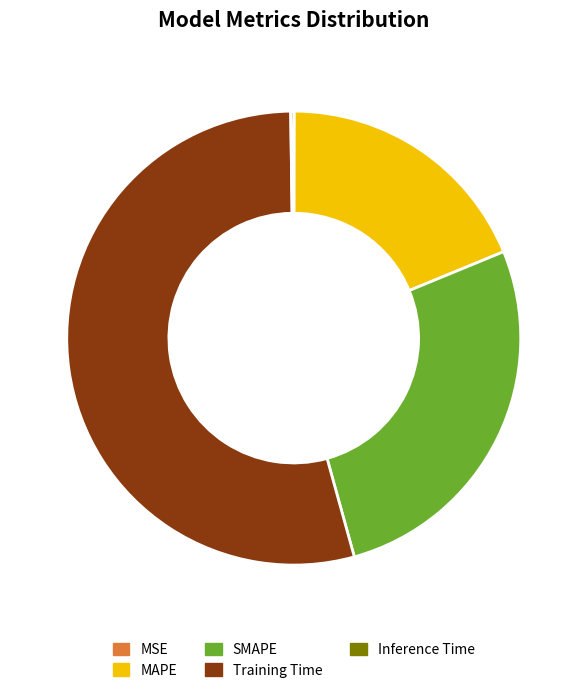

Is it true that MAPE is 19% of the pie?

True